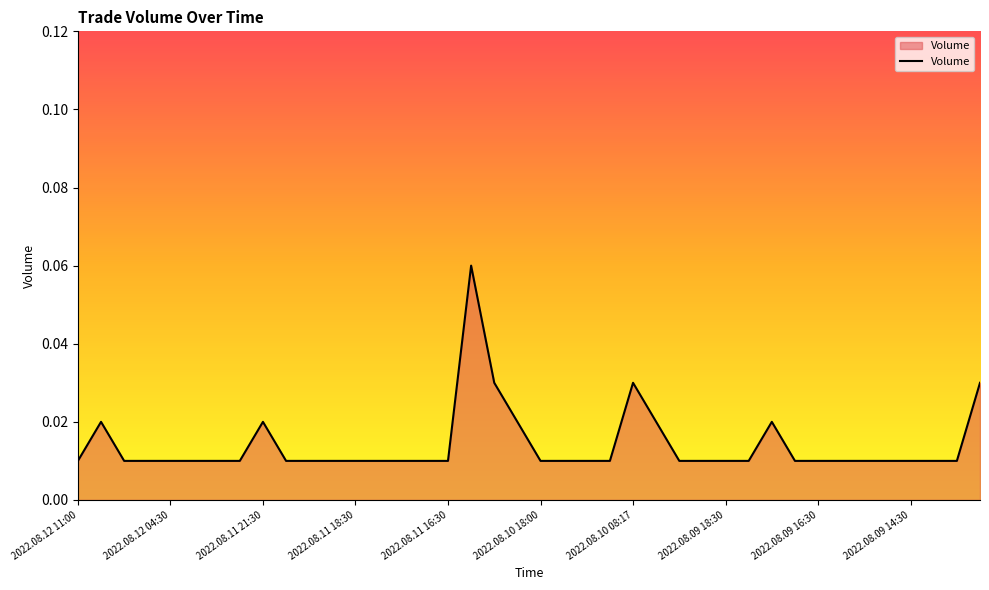

Count the number of categories in the chart.

40